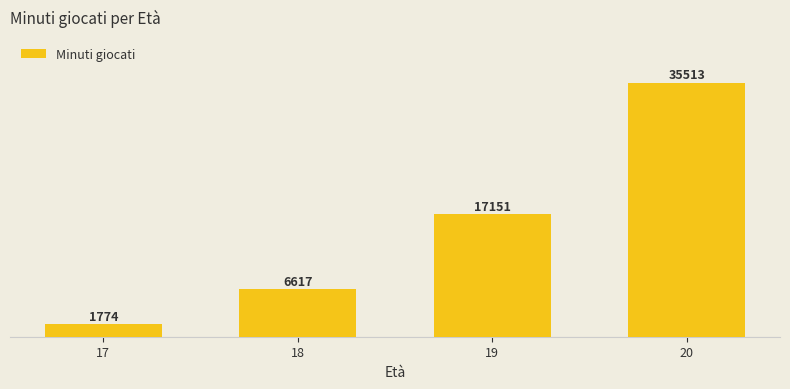

Approximately how many times larger is the value at 18 compared to 17?

3.7